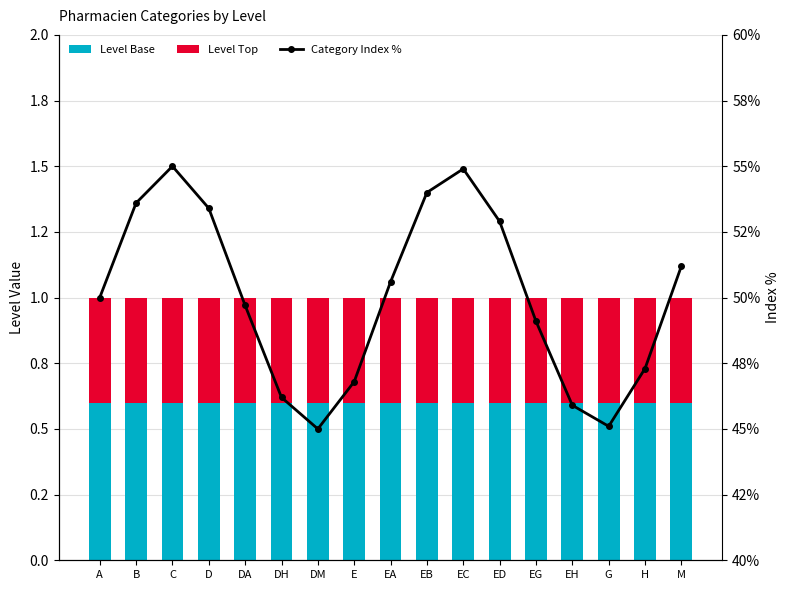

What is the label of the 4th bar from the right?

EH